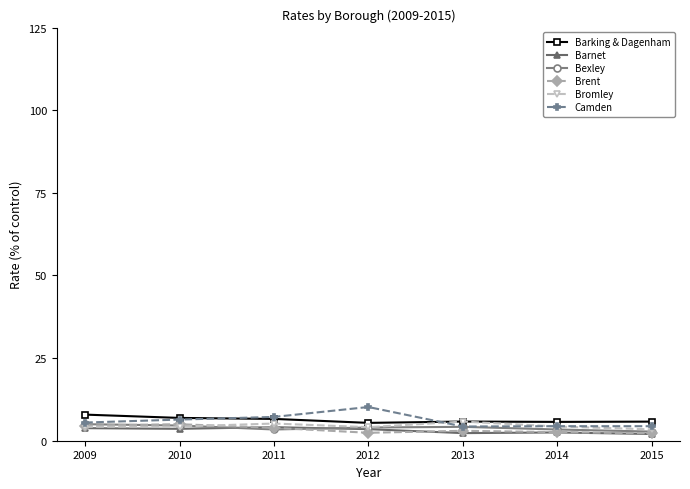

What is the value of the Barnet point at the 4th from the left?

3.5